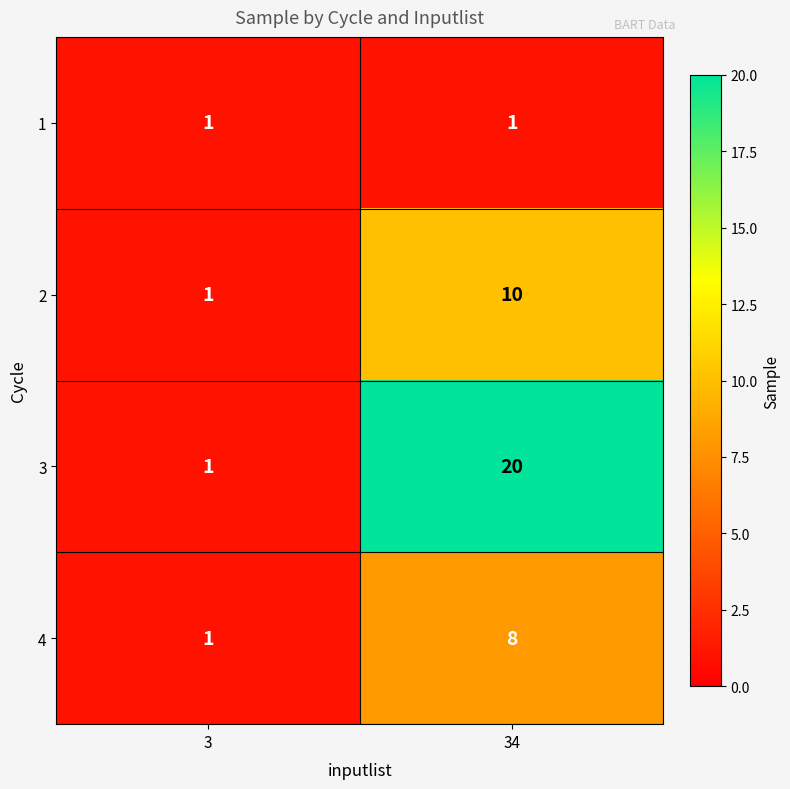

Which series has the widest spread of values?

3